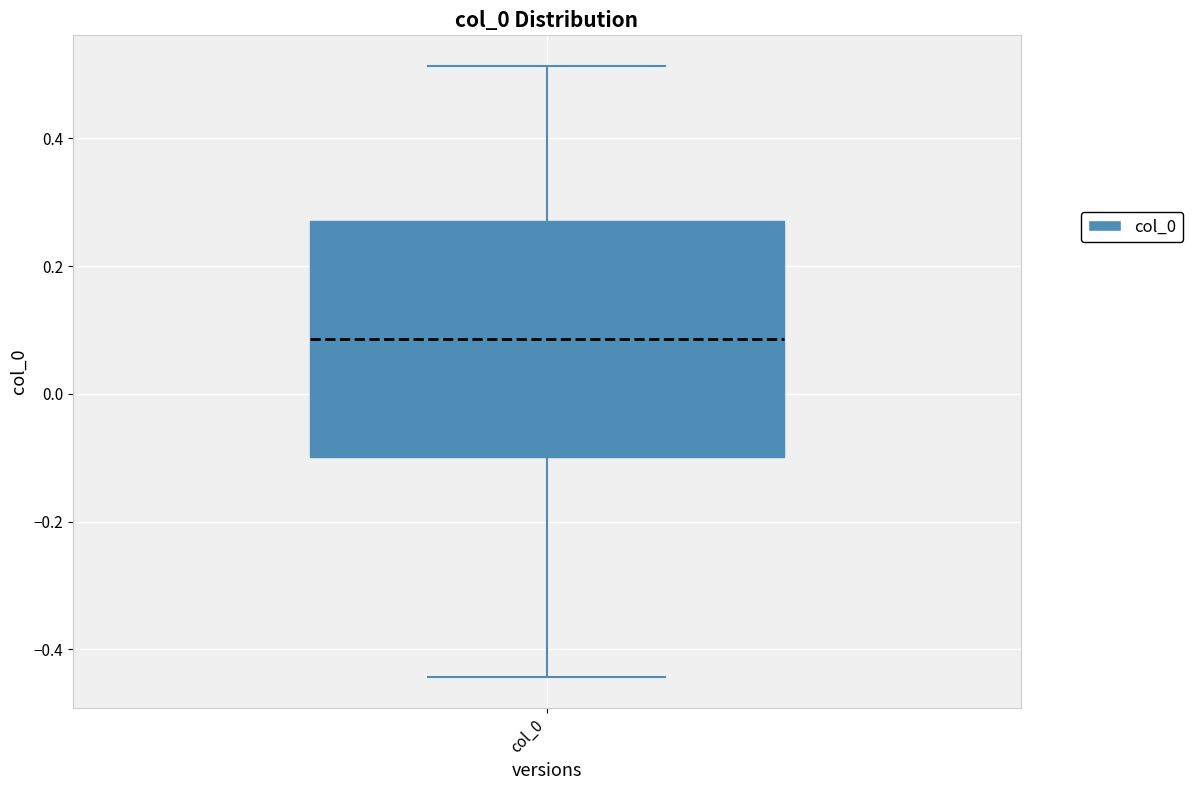

Transcribe this box plot: give where the median line is, the range the box spans, and where the two whiskers end, as read against the y-axis. The values are not printed on the chart, so give them approximately, as read against the axis.

median 0.08, box -0.10 to 0.28, whiskers -0.44 to 0.52